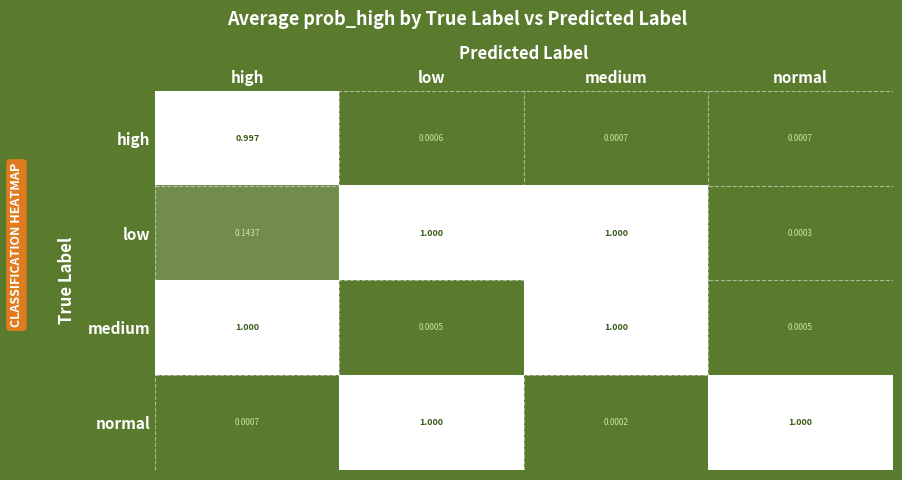

Which series has the largest total across all categories?

low